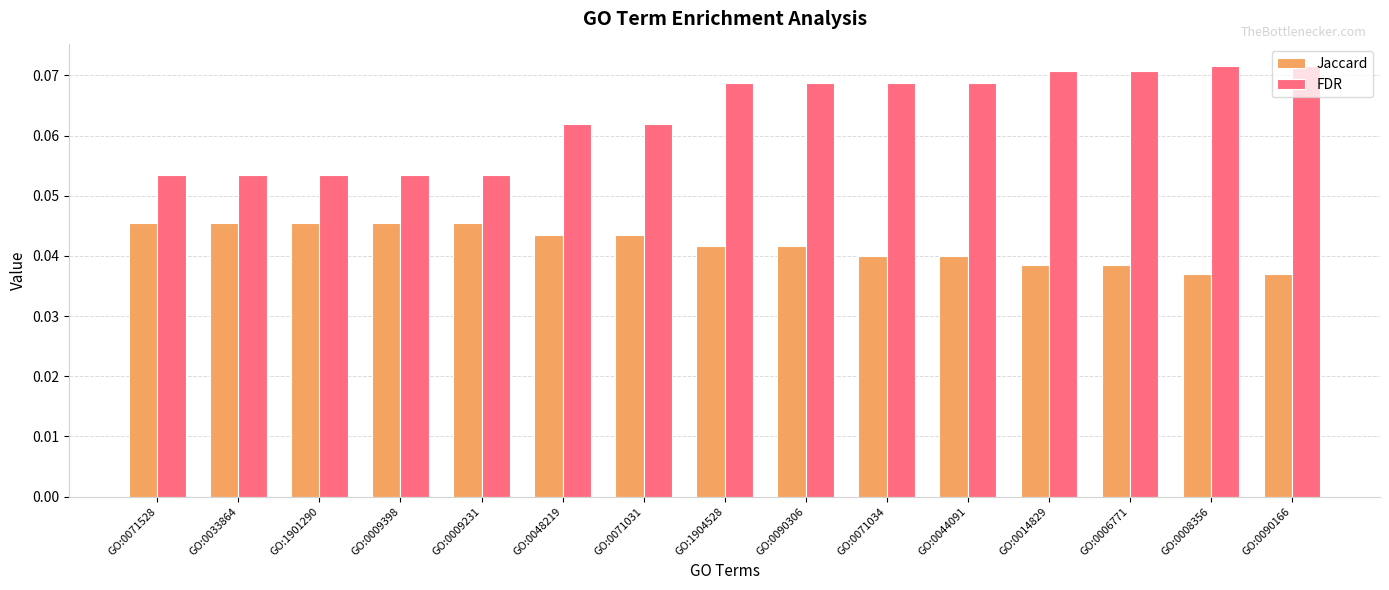

Which series has the largest range (max minus min)?

FDR